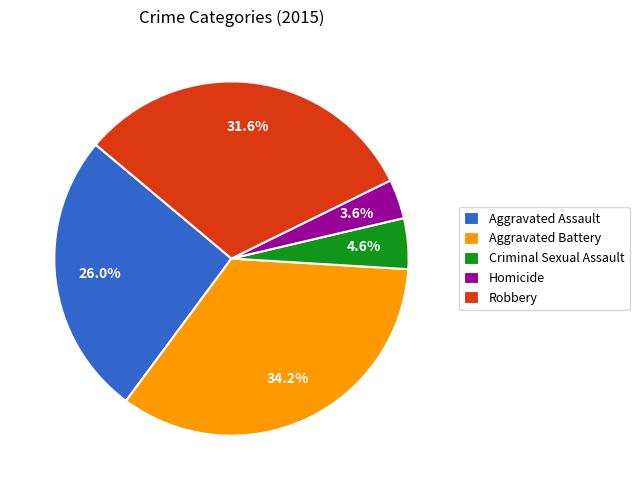

Which category has the smallest portion of the pie?

Homicide